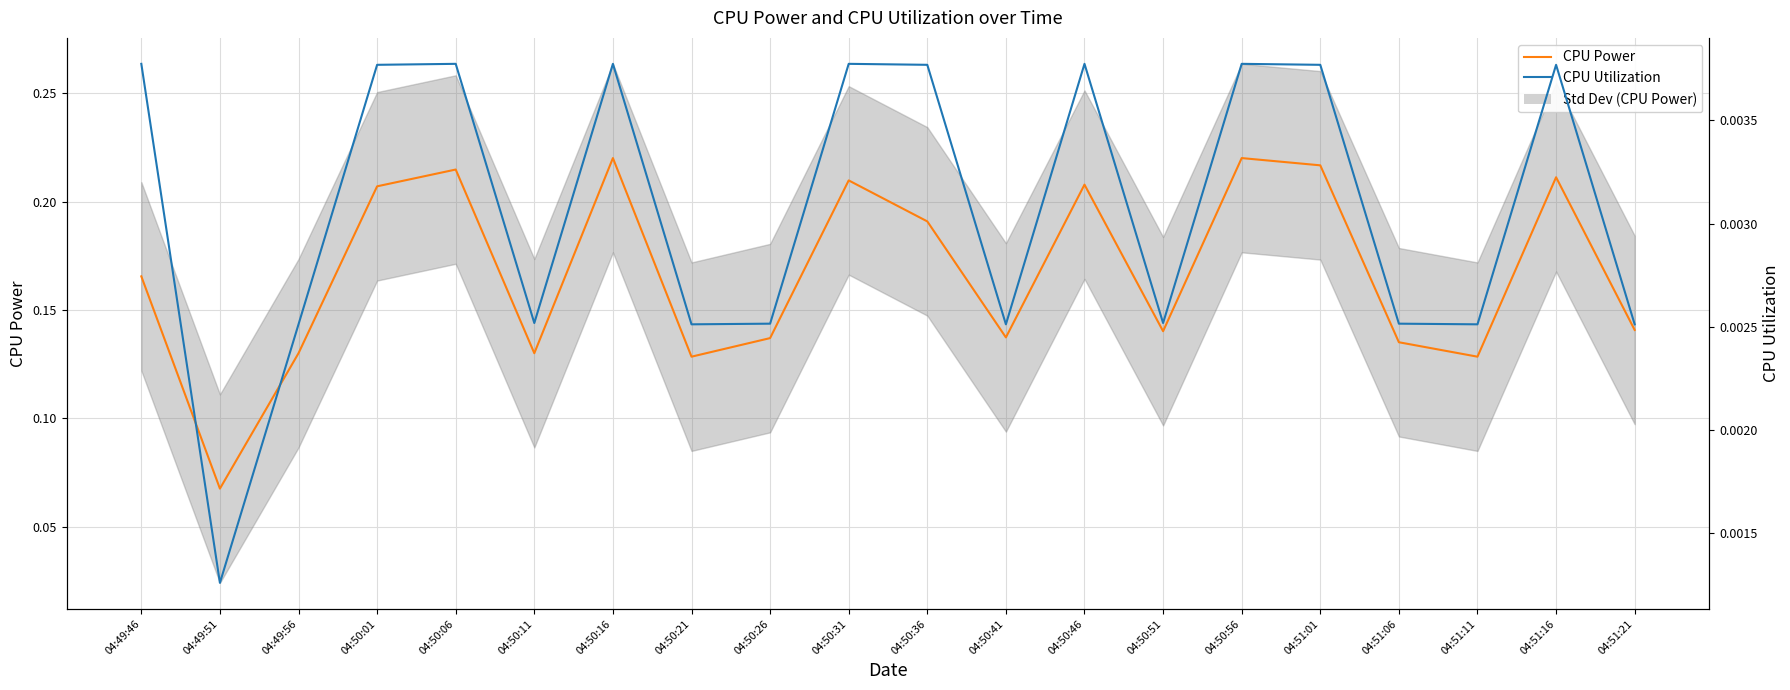

True or false: CPU Utilization has a value of 0.0 at 04:51:16.

False